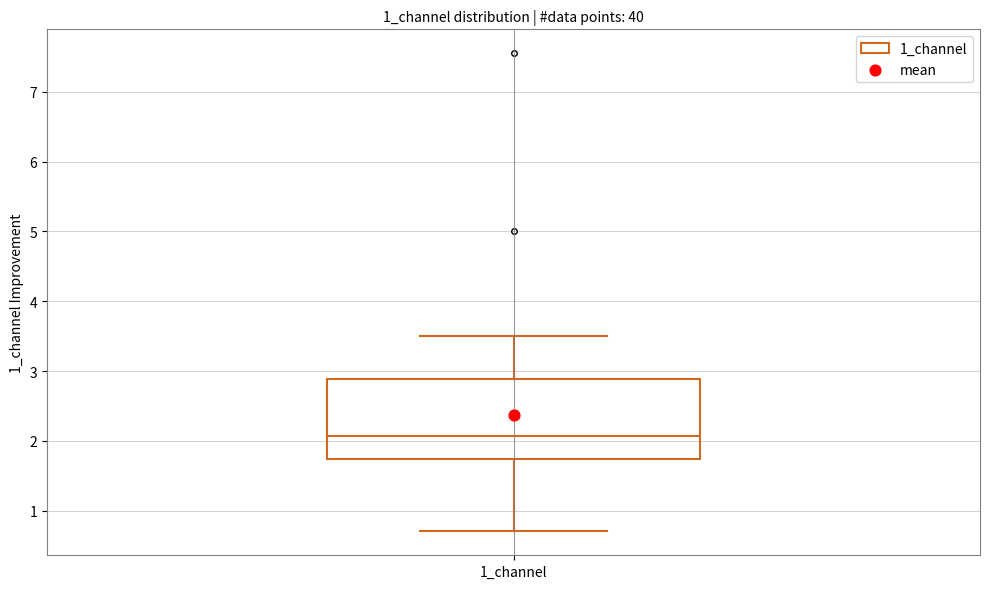

Read this box plot against the y-axis: the position of the median line, the range covered by the box, and the ends of both whiskers. The values are not printed on the chart, so give them approximately, as read against the axis.

median 2.1, box 1.7 to 2.9, whiskers 0.7 to 3.5